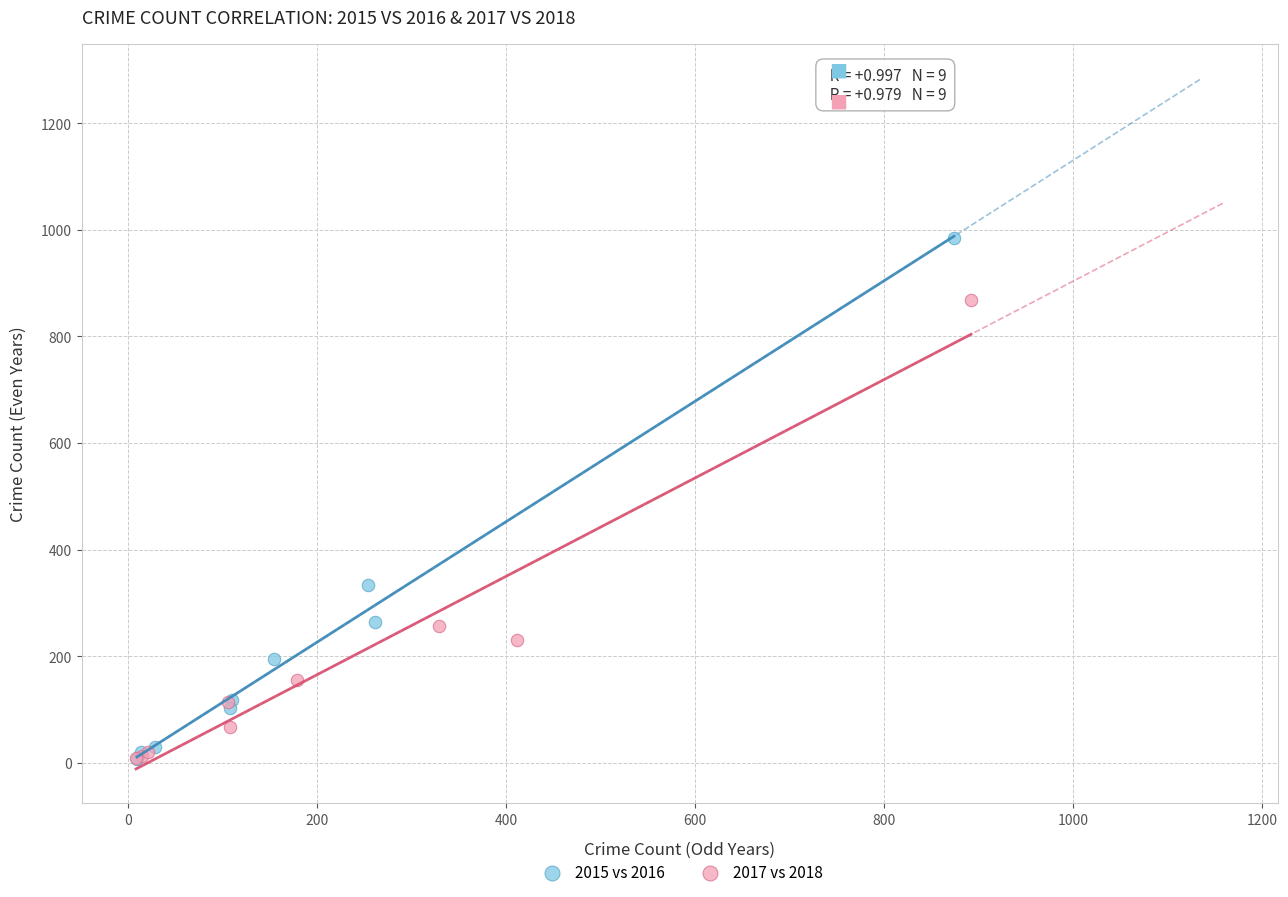

Which series has the largest Y range (max minus min)?

2015 vs 2016